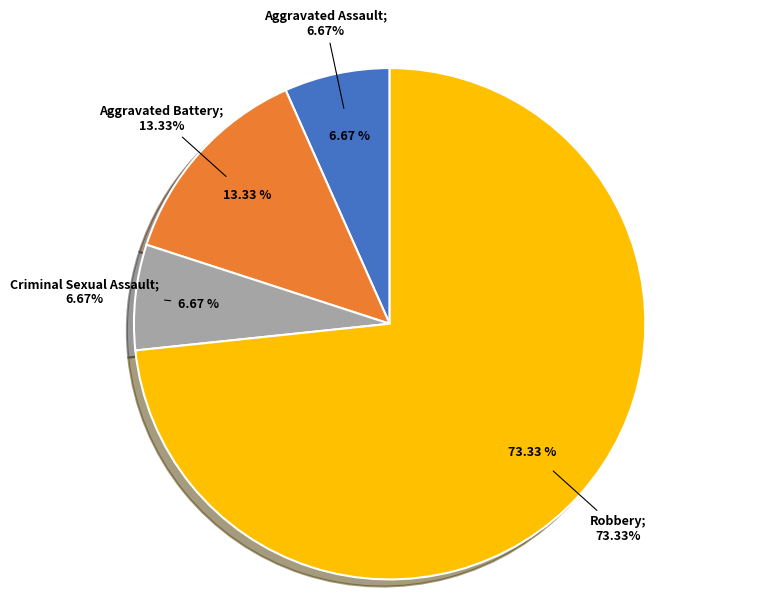

Is it true that Robbery is 73% of the pie?

True